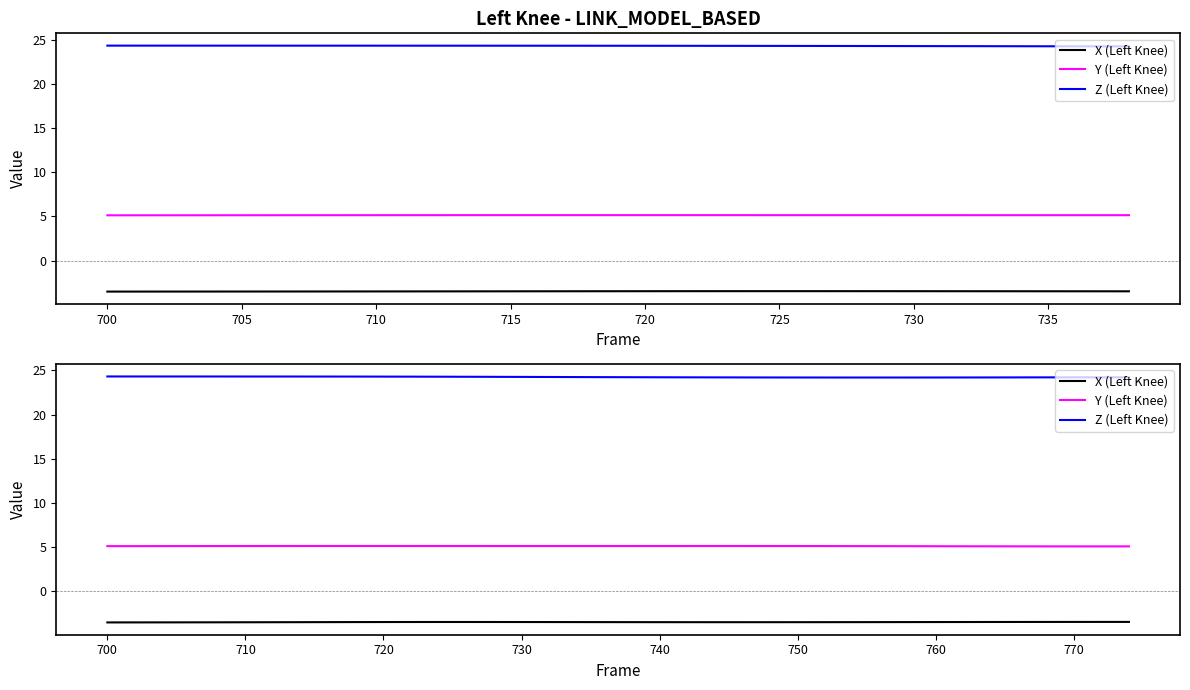

True or false: X (Left Knee) and Y (Left Knee) intersect in this chart.

False